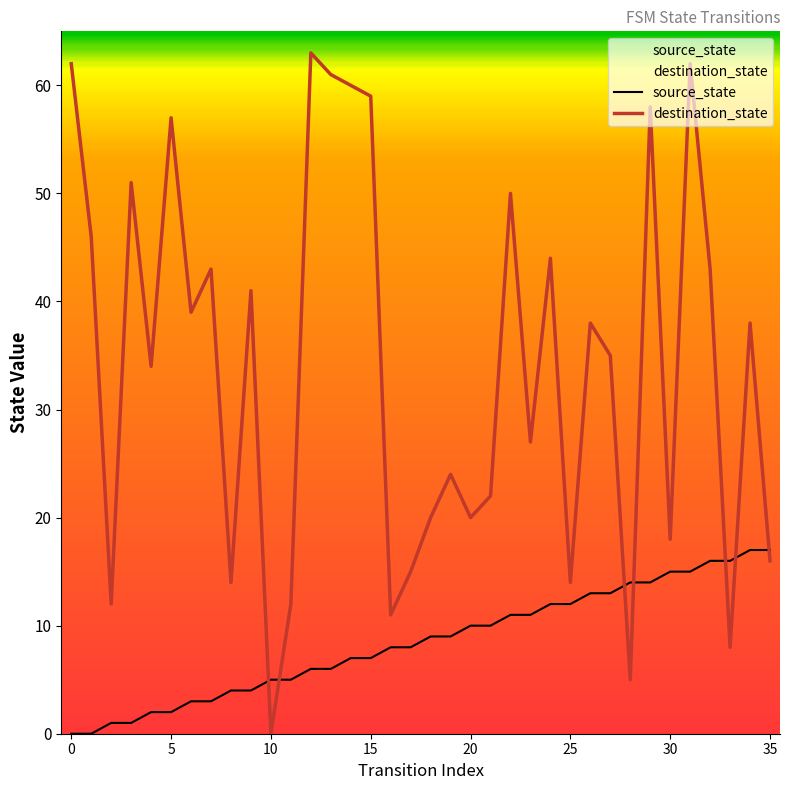

Rank the categories by destination_state value from lowest to highest.

10, 28, 33, 16, 2, 11, 8, 25, 17, 35, 30, 18, 20, 21, 19, 23, 4, 27, 26, 34, 6, 9, 7, 32, 24, 1, 22, 3, 5, 29, 15, 14, 13, 0, 31, 12